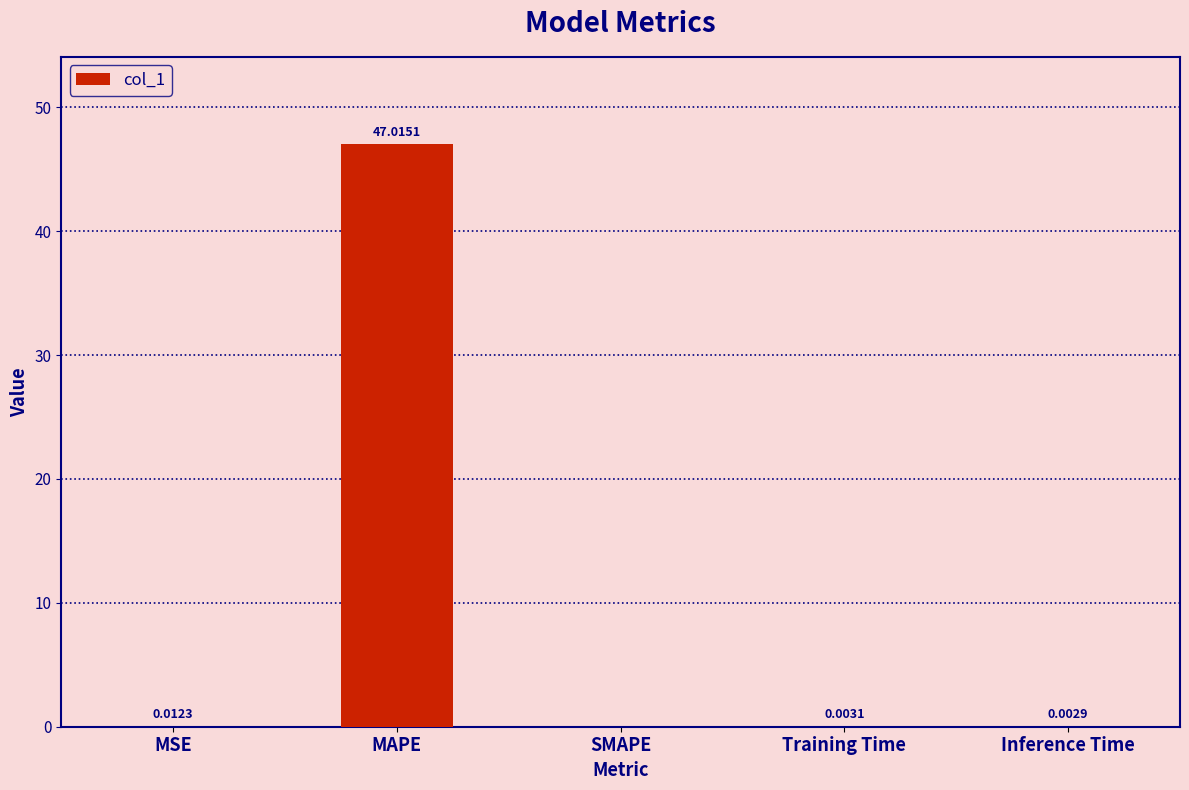

Which category has the highest value across all series?

MAPE